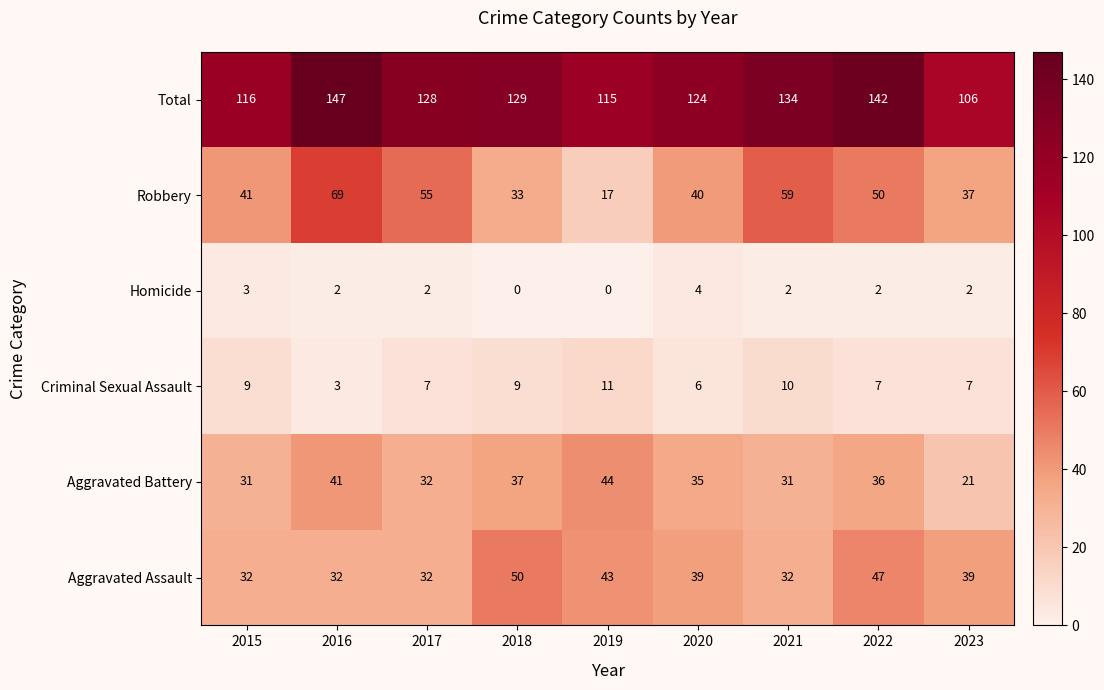

At which category is the sum across all series the highest?

2016